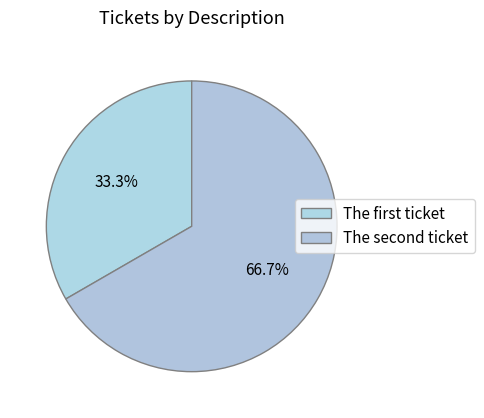

Which slice is the largest?

The second ticket